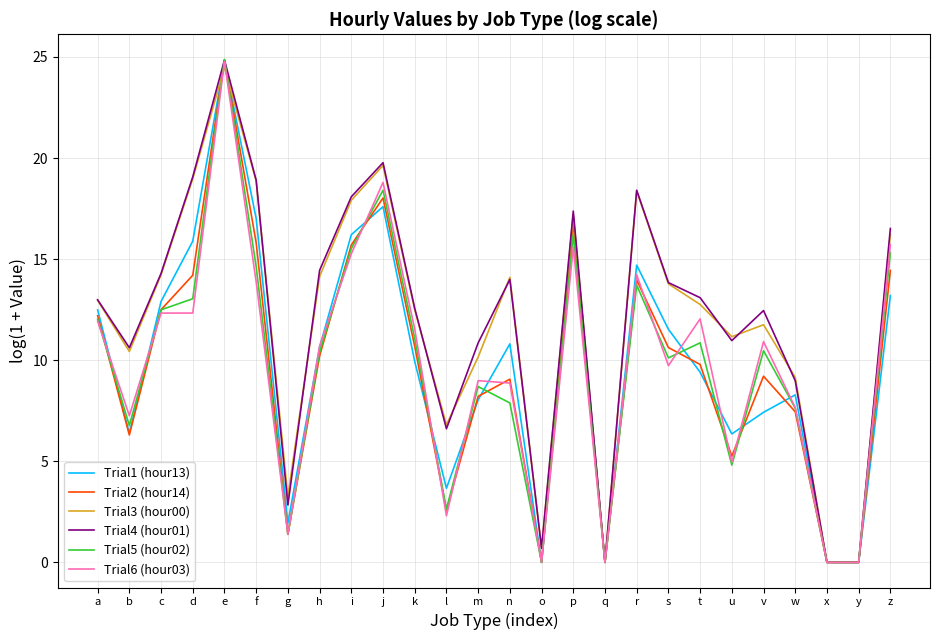

Is it true that Trial2 (hour14) equals 12.2 at a?

True